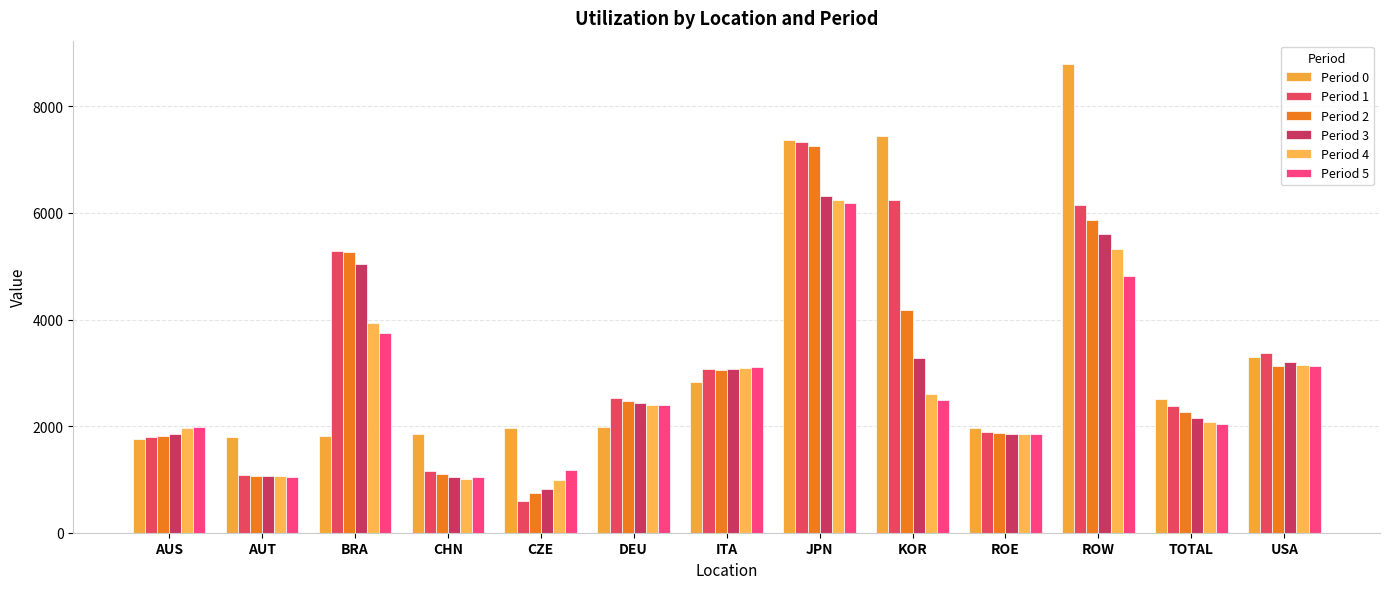

Are the bars horizontal?

No